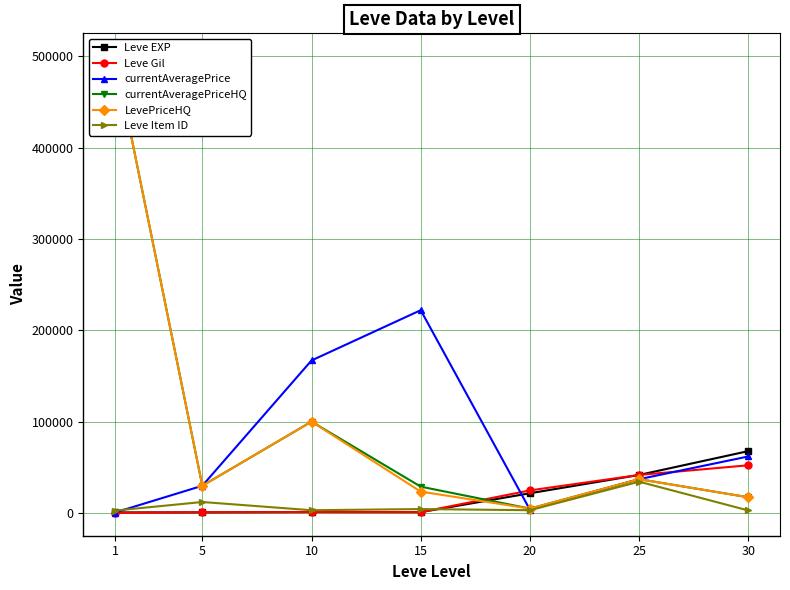

Rank the series by their maximum value, from highest to lowest.

currentAveragePriceHQ, LevePriceHQ, currentAveragePrice, Leve EXP, Leve Gil, Leve Item ID